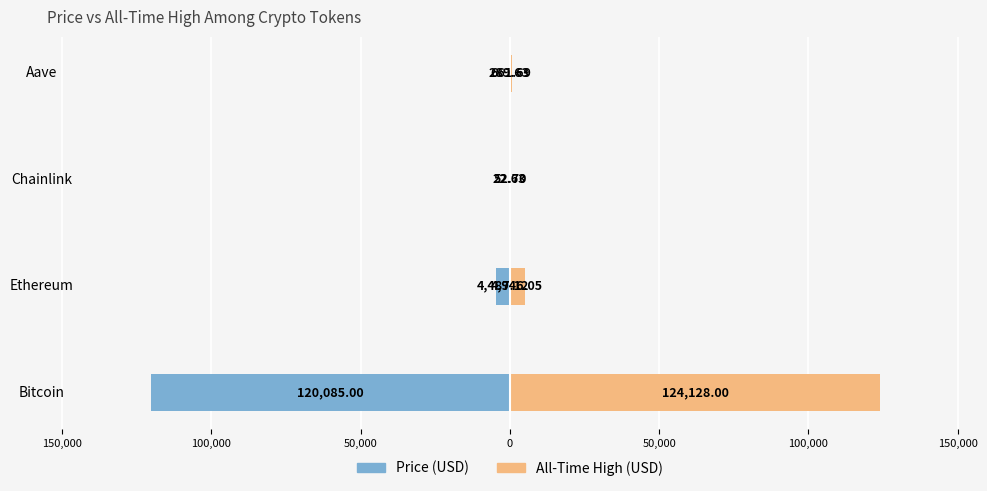

How many bars are there in total?

8